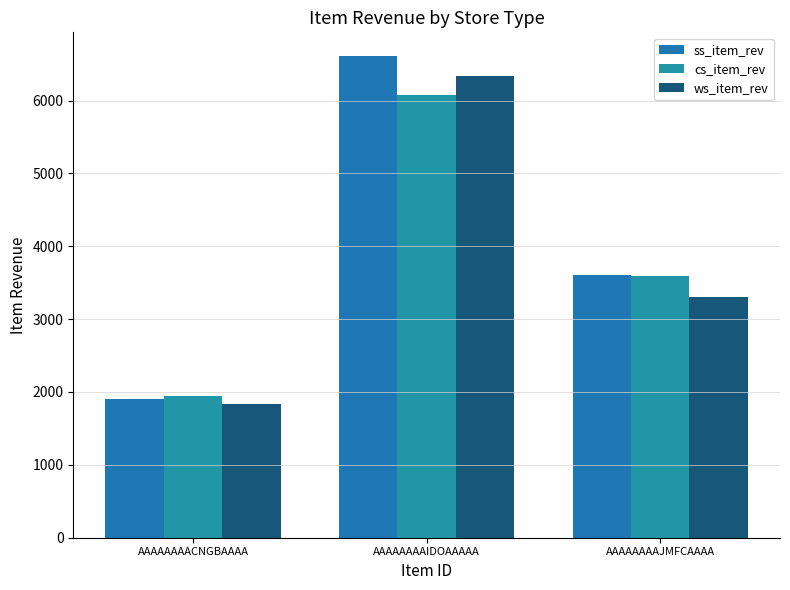

Rank the series at AAAAAAAAIDOAAAAA from highest to lowest value.

ss_item_rev, ws_item_rev, cs_item_rev